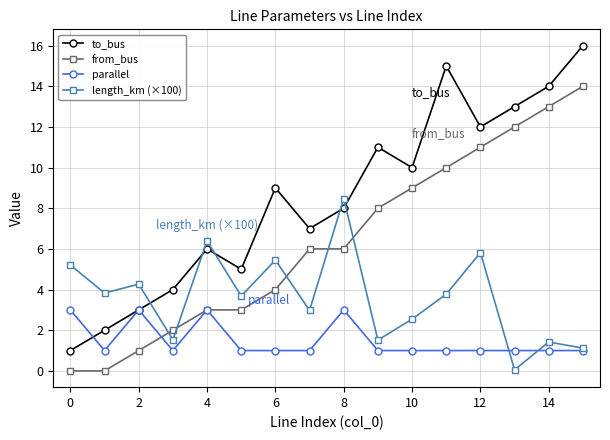

How many interior local valleys does the to_bus series have?

4